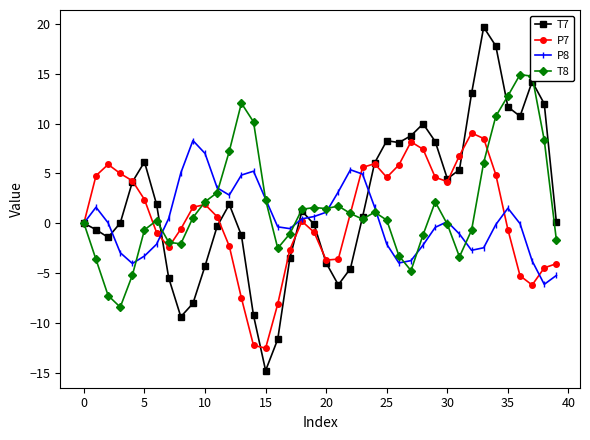

List the series in order of their overall mean, highest first.

T7, T8, P7, P8